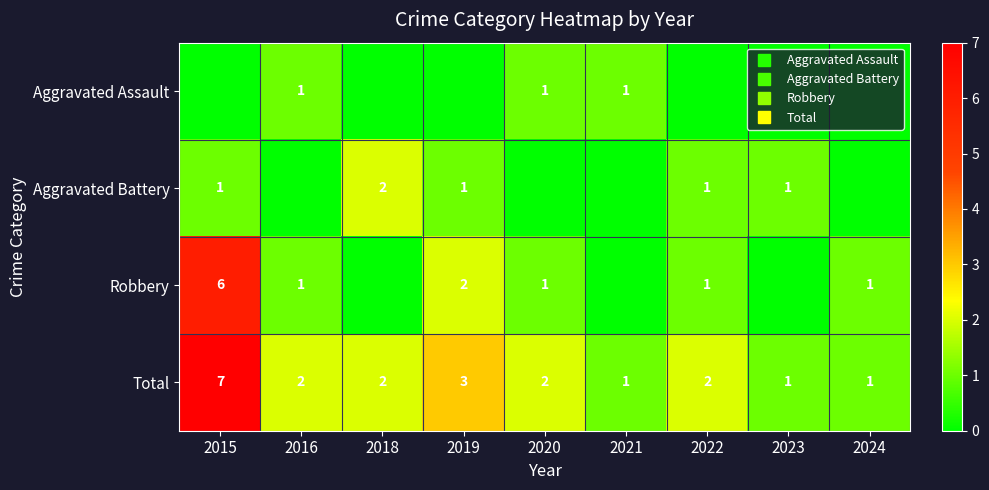

Between 2021 and 2015, which is larger?

2021